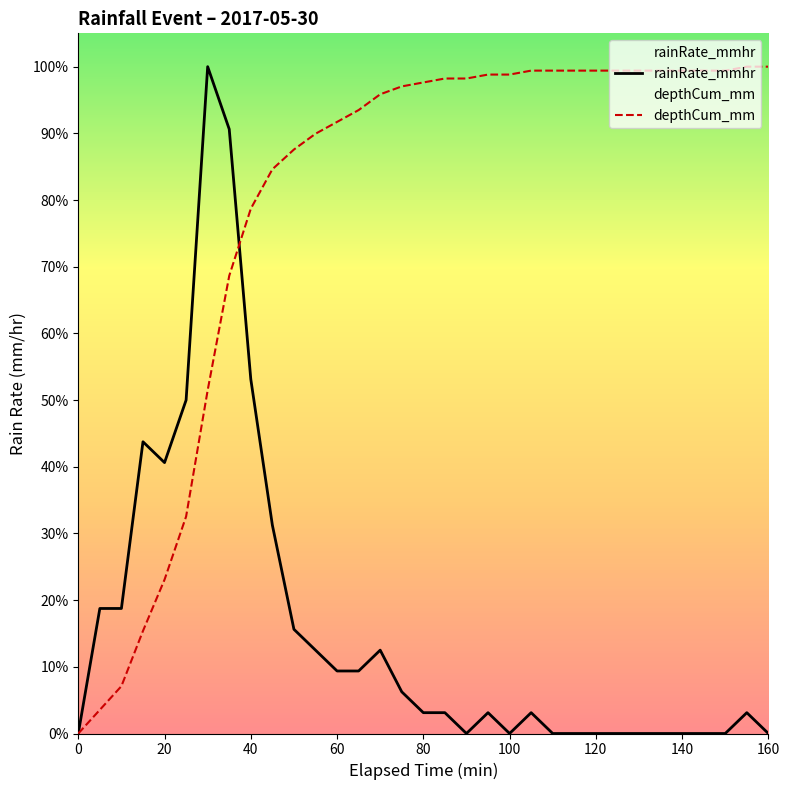

Which series changed the most between 60 and 20?

depthCum_mm